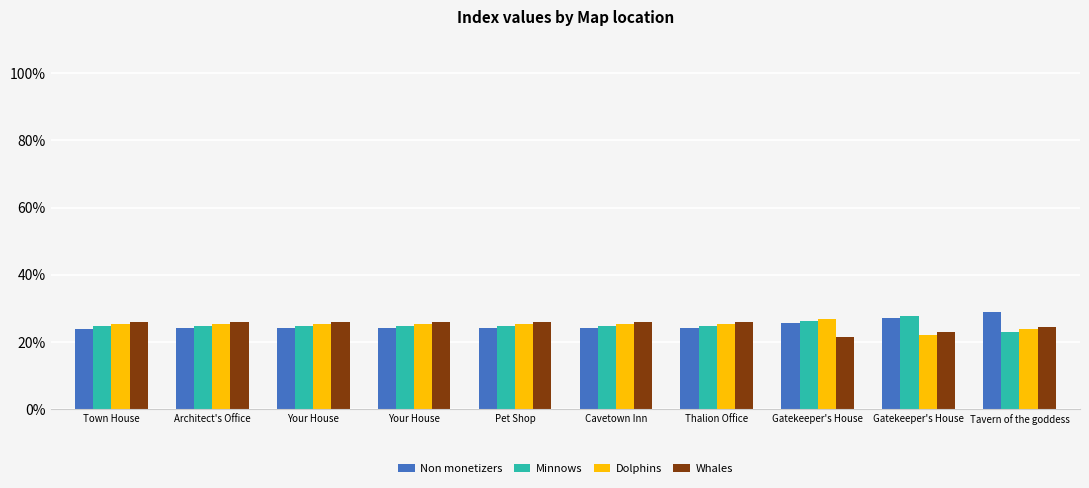

What is the difference between the maximum and minimum values in the Dolphins series?

4.6